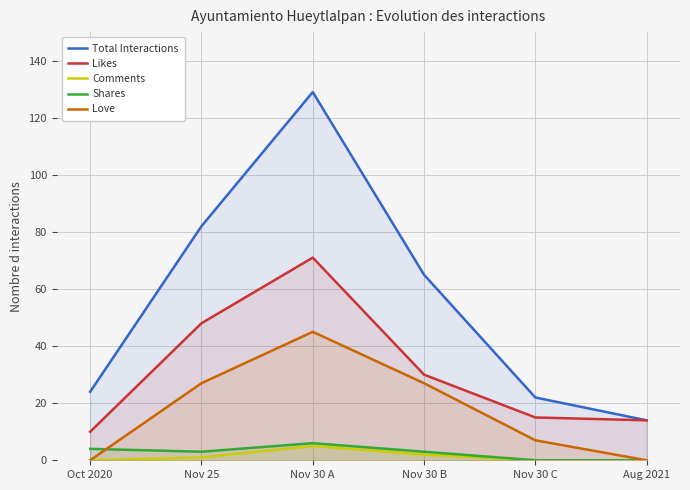

Is it true that Likes equals 82 at Nov 25?

False